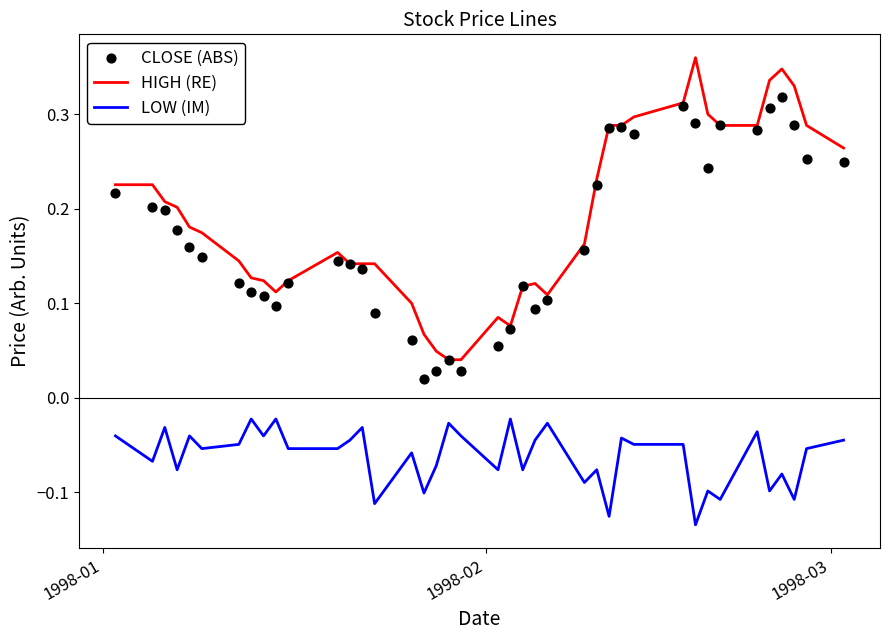

Which series contains the lowest Y value?

LOW (IM)